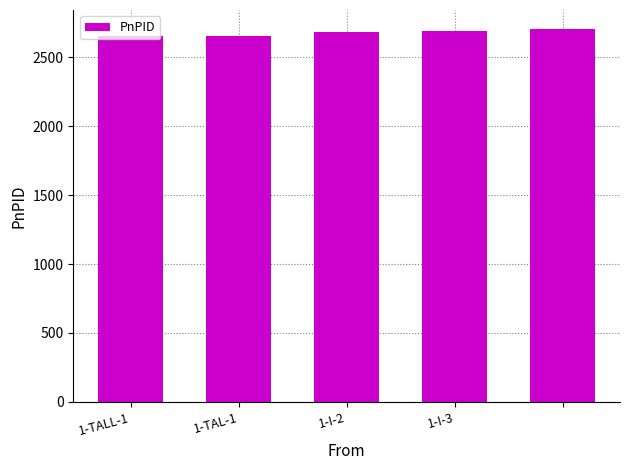

What is the average value?

2680